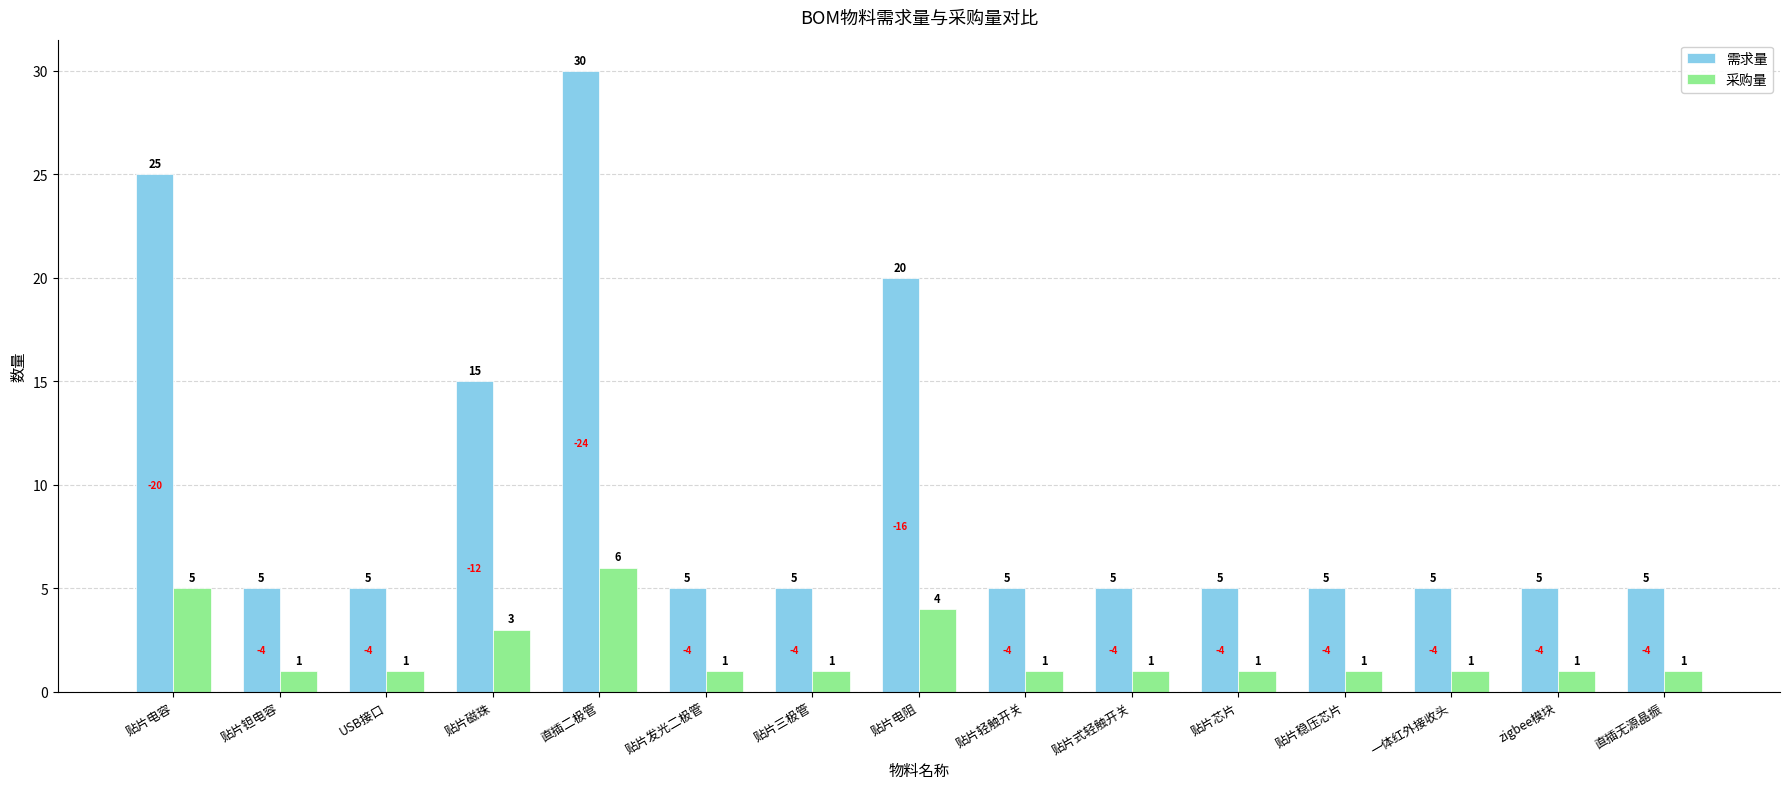

Where is 需求量 nearest to the value 17?

贴片磁珠